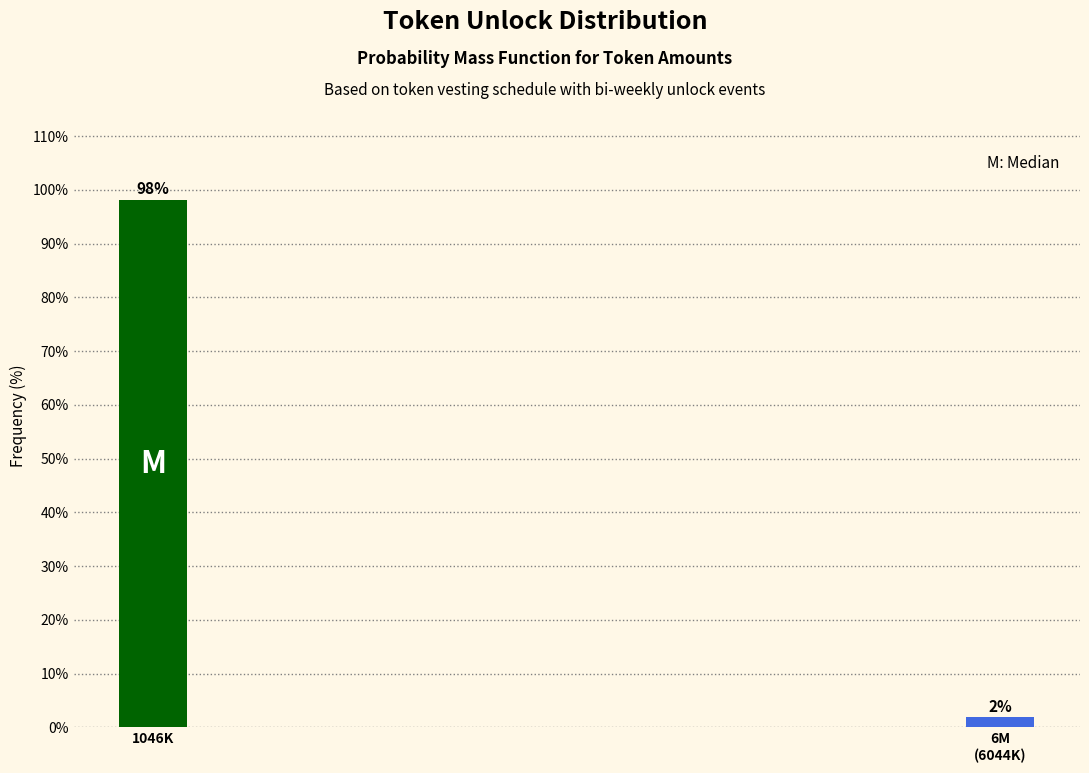

Where does the data first go above 98?

1046K